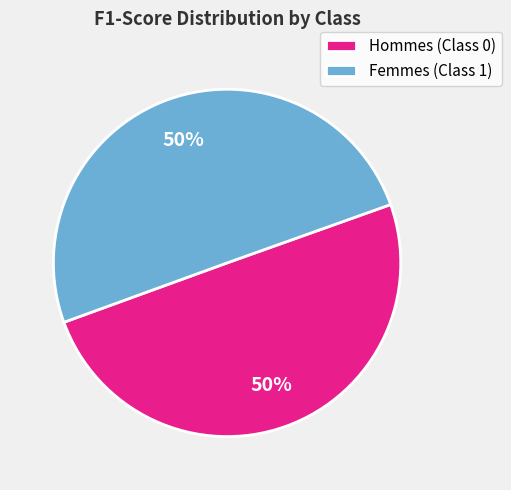

To the nearest percent, what is the combined percentage of Hommes (Class 0) and Femmes (Class 1)?

100%